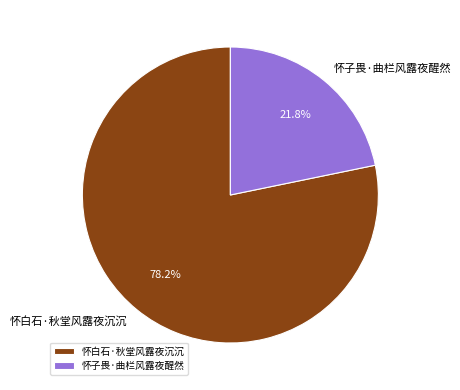

To the nearest percent, what portion does 怀白石·秋堂风露夜沉沉 represent?

78%